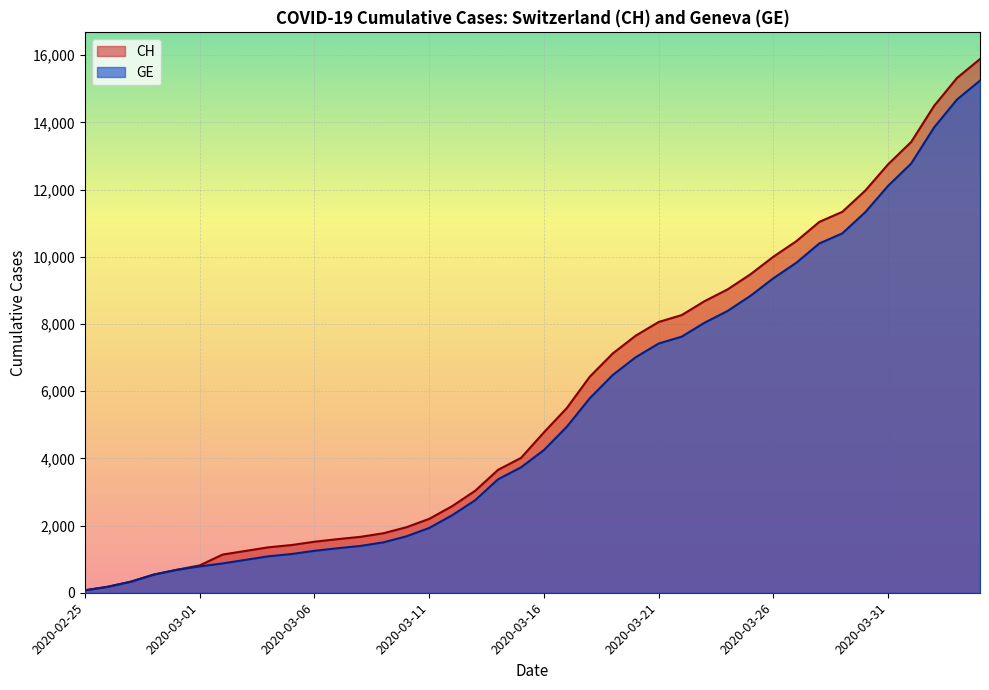

True or false: GE and CH cross at least once.

False